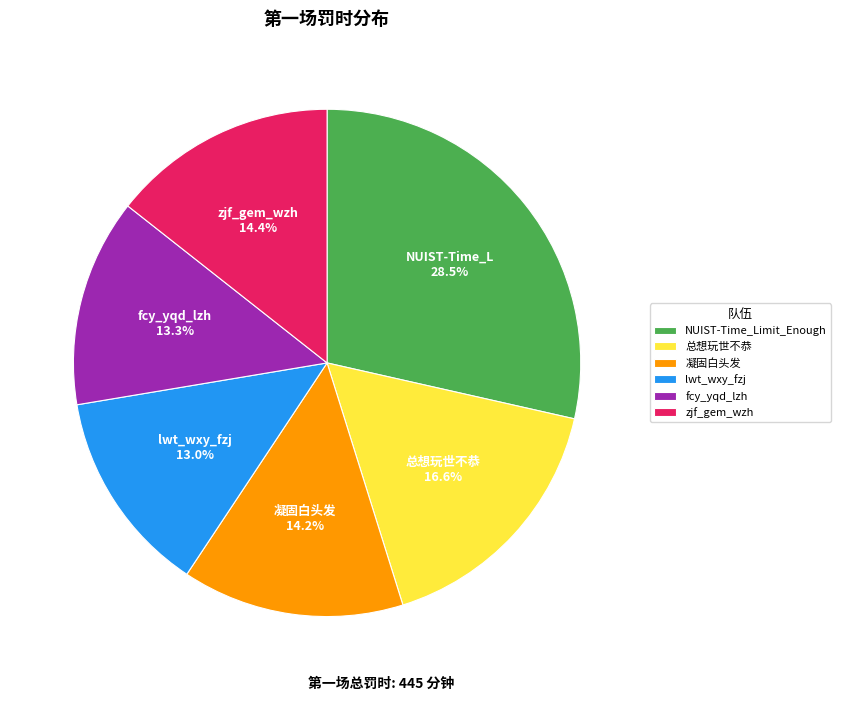

What percentage is NOT represented by lwt_wxy_fzj?

87.0%